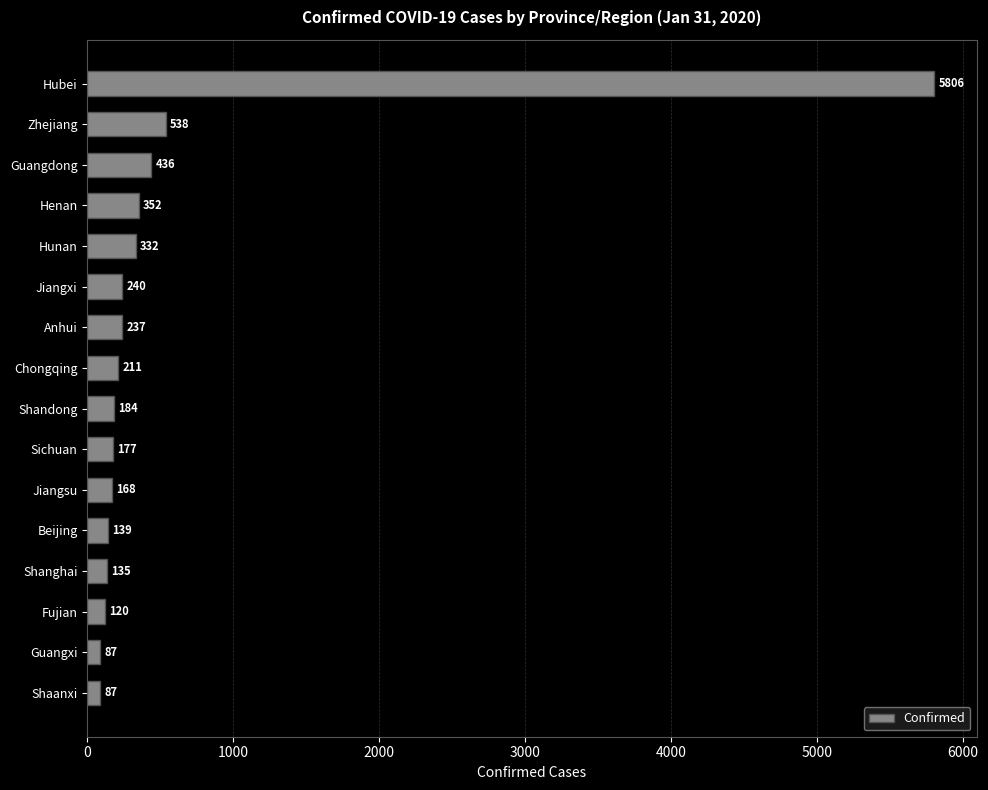

The value at Shaanxi is 87. True or false?

True